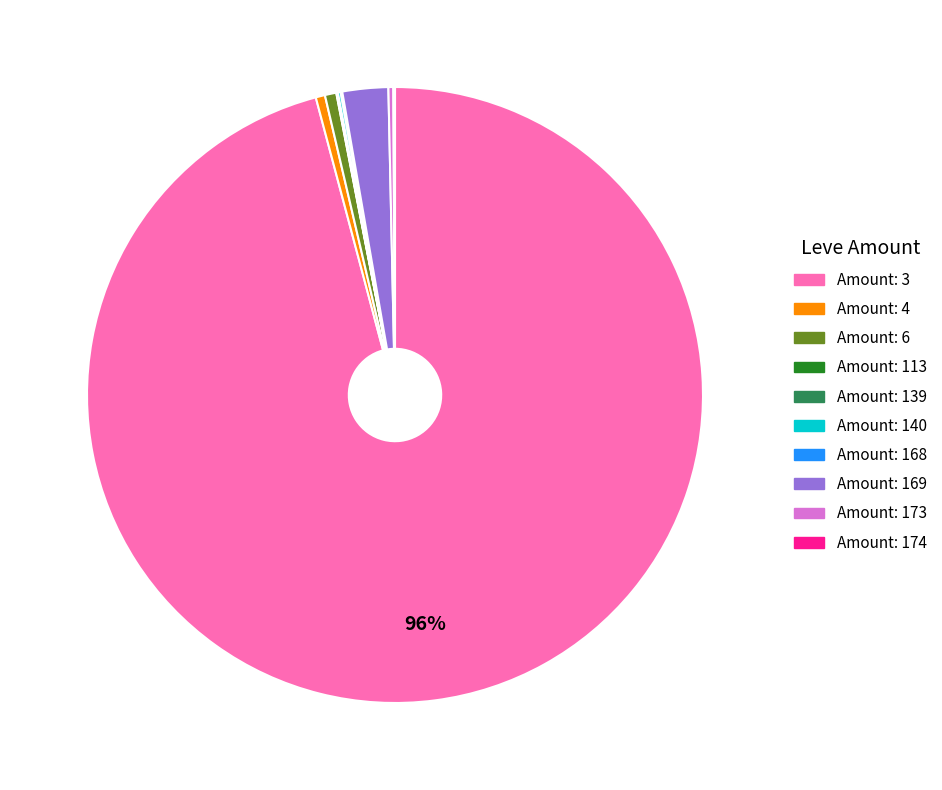

Does any single category account for the majority?

Yes